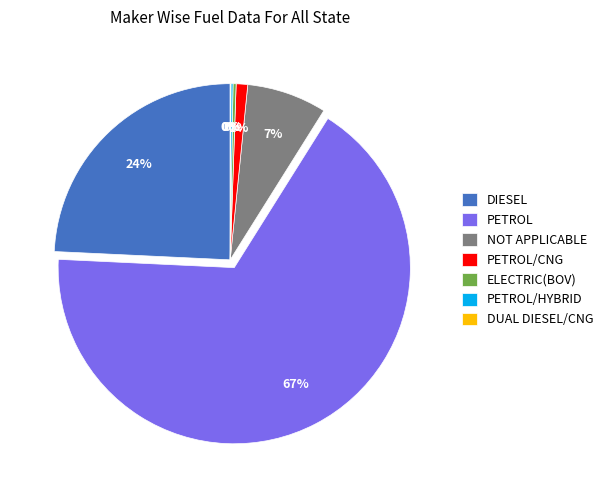

To the nearest percent, what is the average slice percentage?

14%